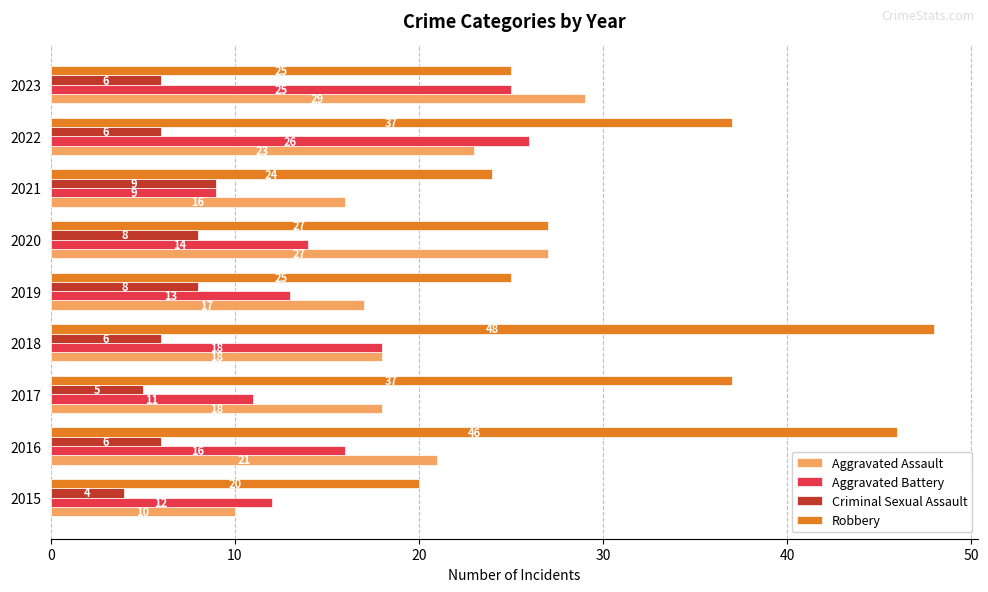

What is the difference between the maximum and minimum values in the Aggravated Assault series?

19